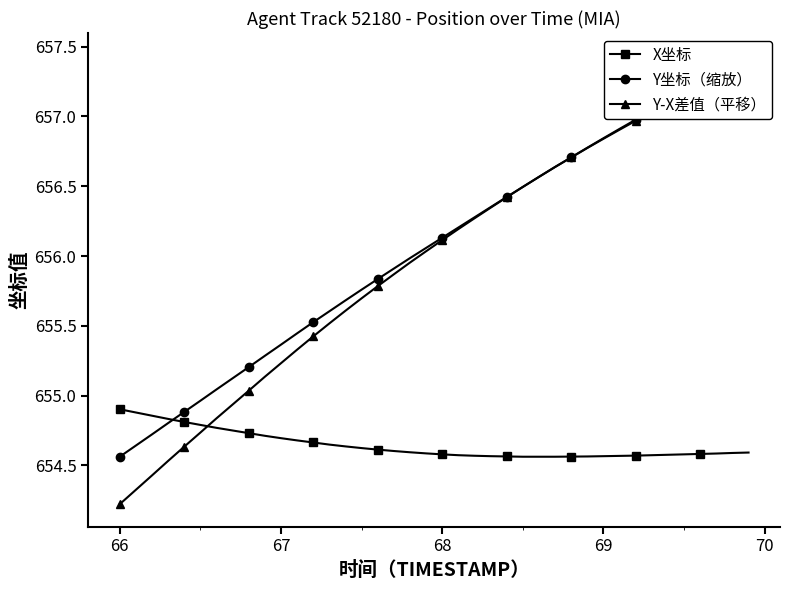

Count the X坐标 values in the range 654 to 655.

40